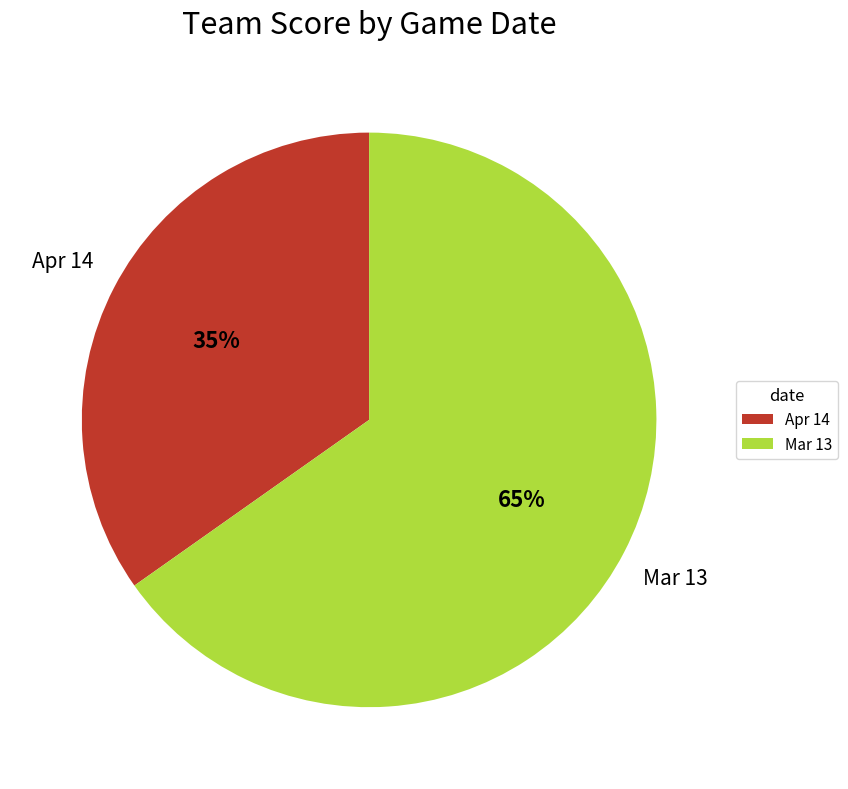

What percentage is the Mar 13 slice, to the nearest percent?

65%